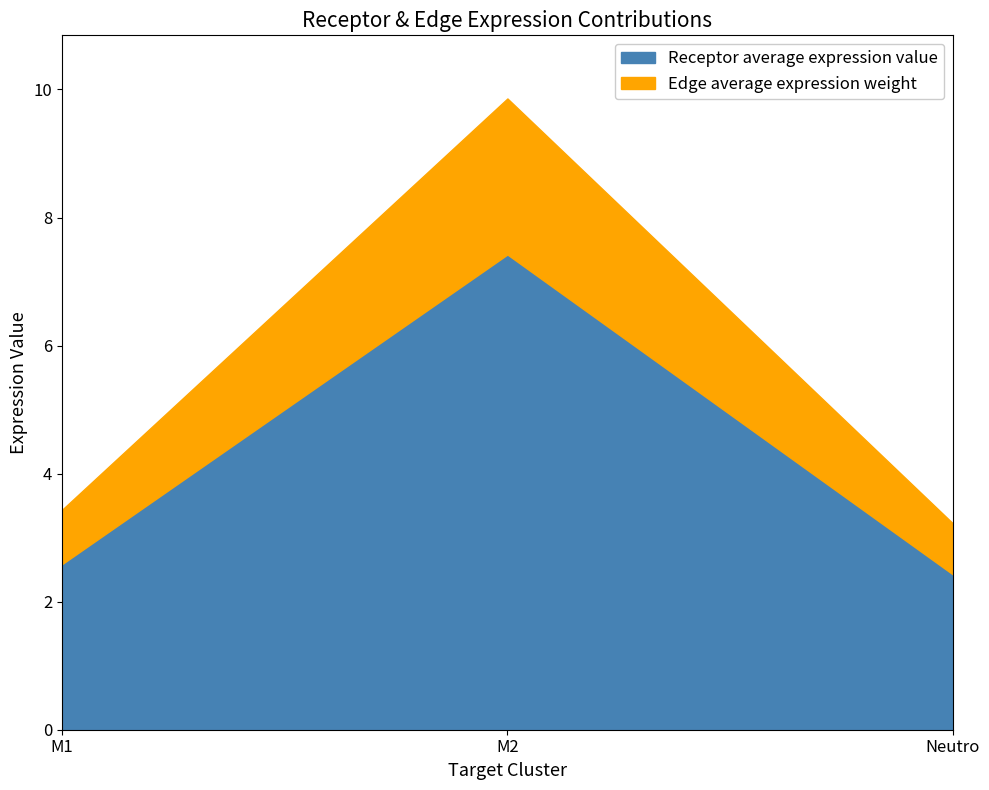

At which category is the sum across all series the highest?

M2